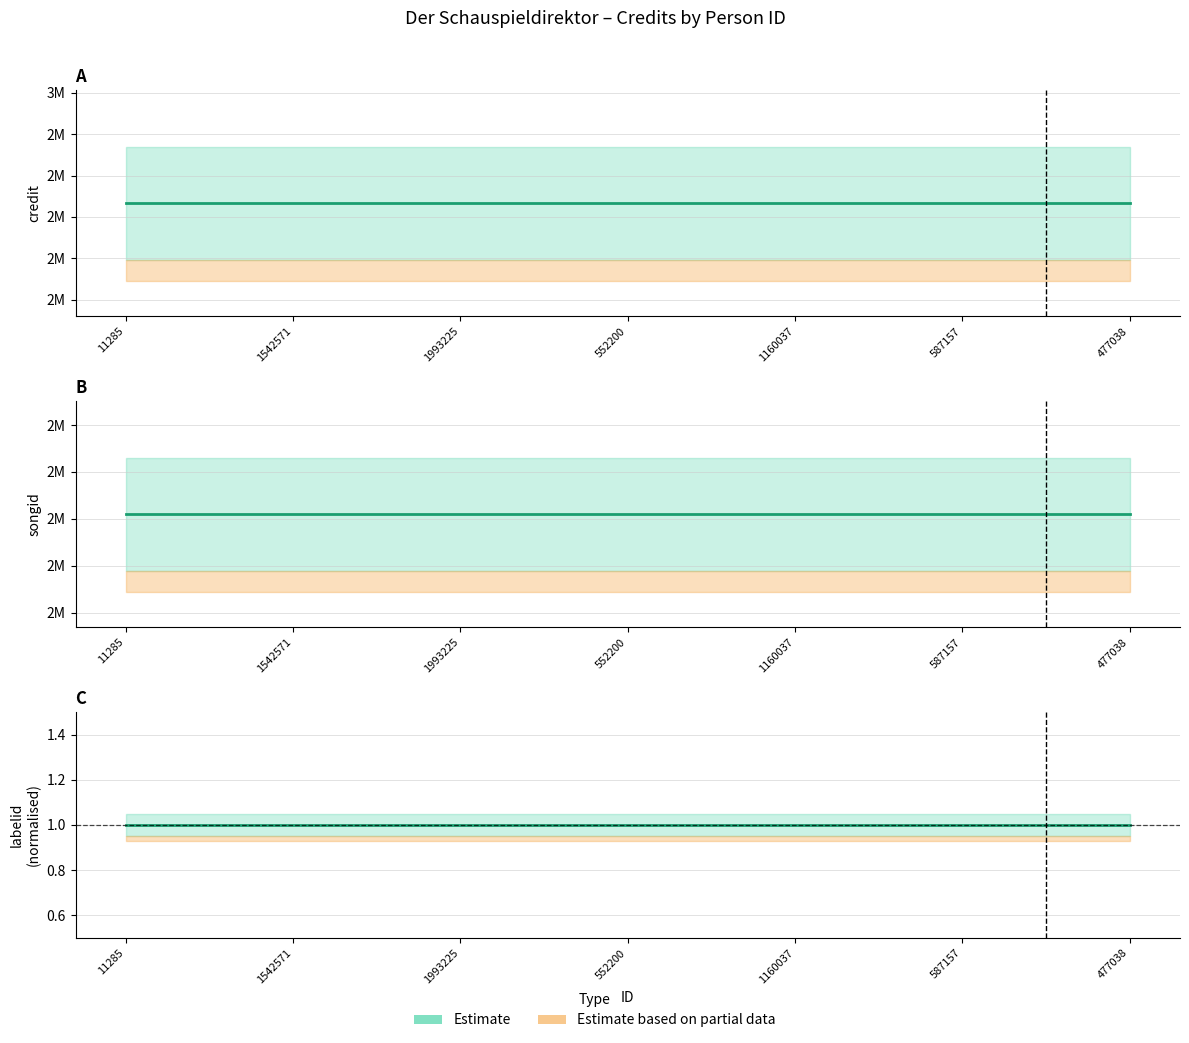

What position from the left is 1542571?

2